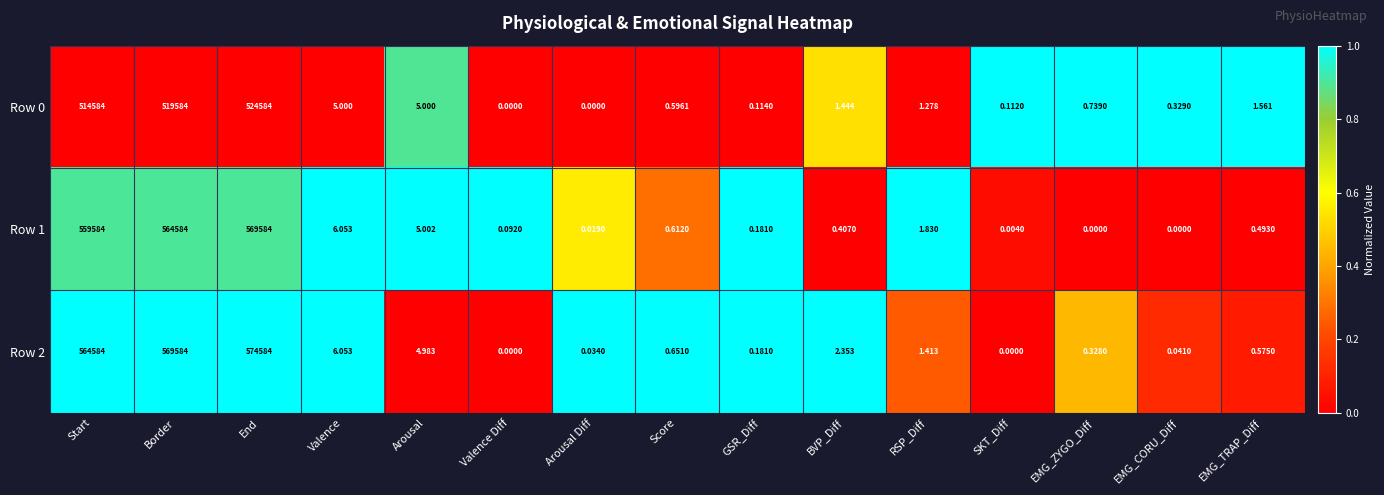

Where is Row 1 nearest to the value 284792?

Start